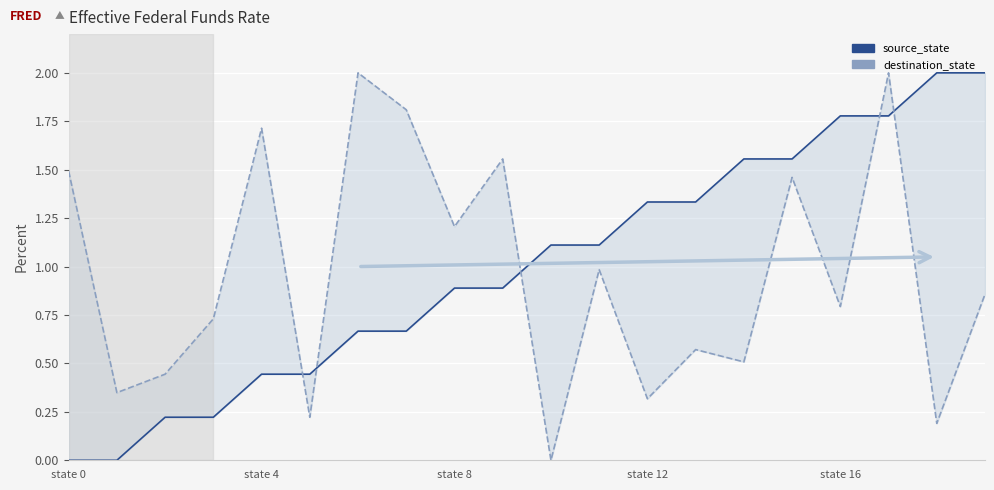

Does the chart display data point markers on the line(s)?

No